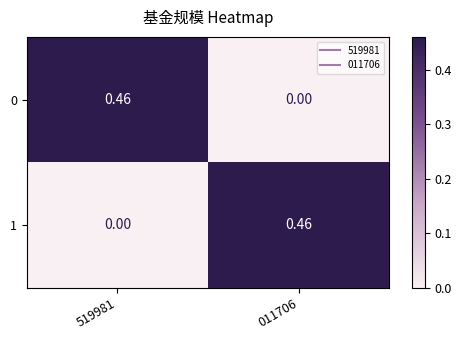

Is the value of 0 at 519981 greater than the value of 1 at 519981?

Yes